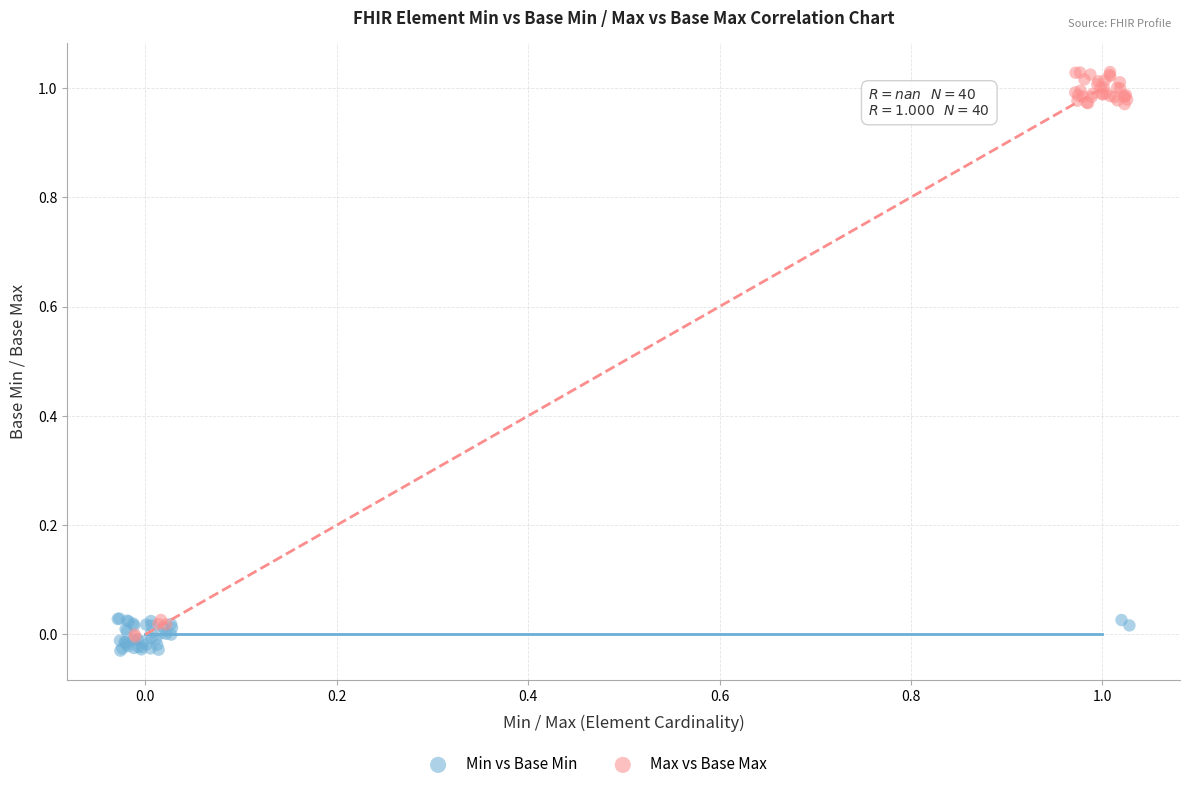

Which series contains the lowest Y value?

Min vs Base Min